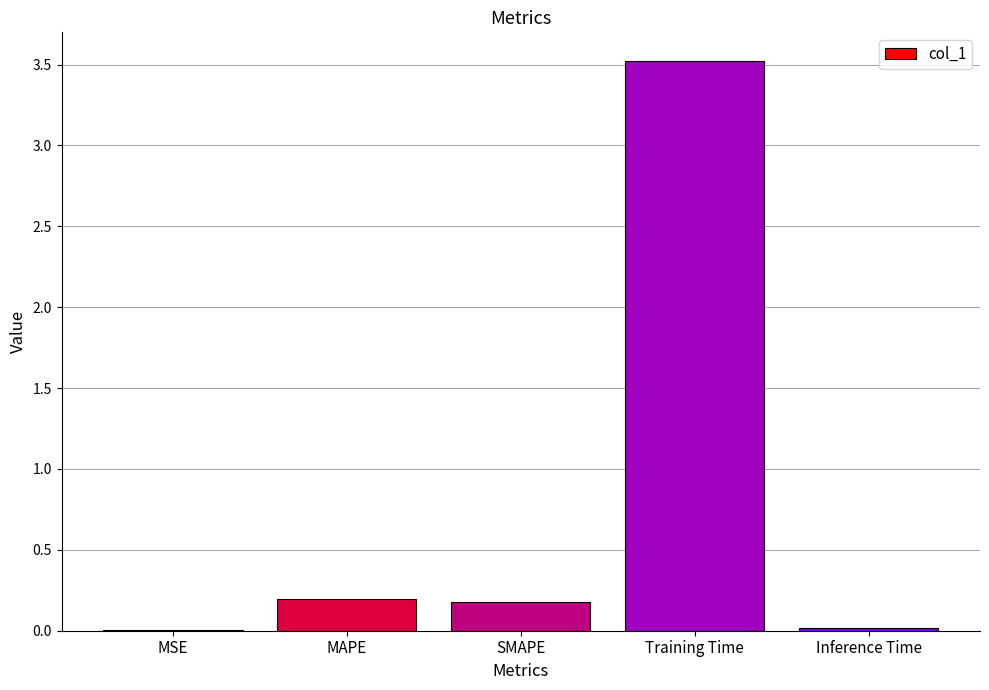

Is it true that the value at Training Time is 5.8?

False